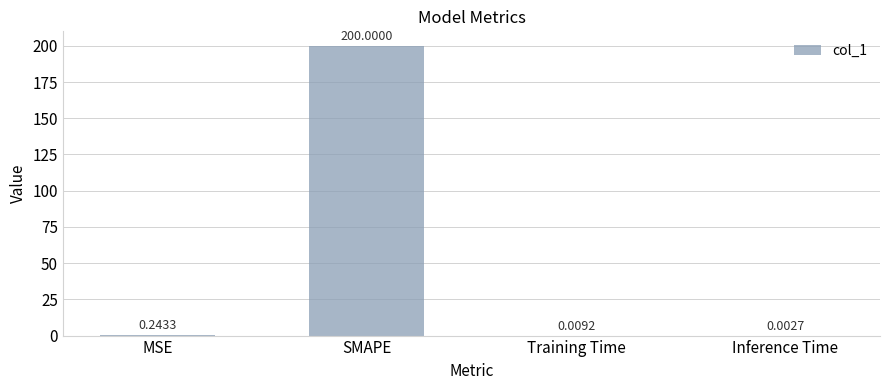

Which label corresponds to the largest value in the chart?

SMAPE